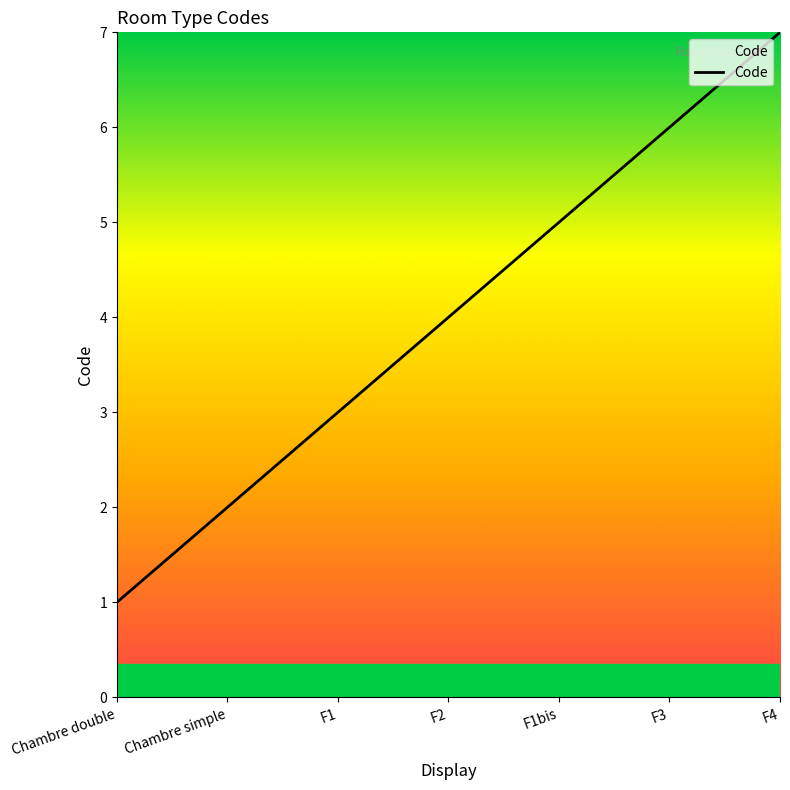

Which label corresponds to the largest value in the chart?

F4